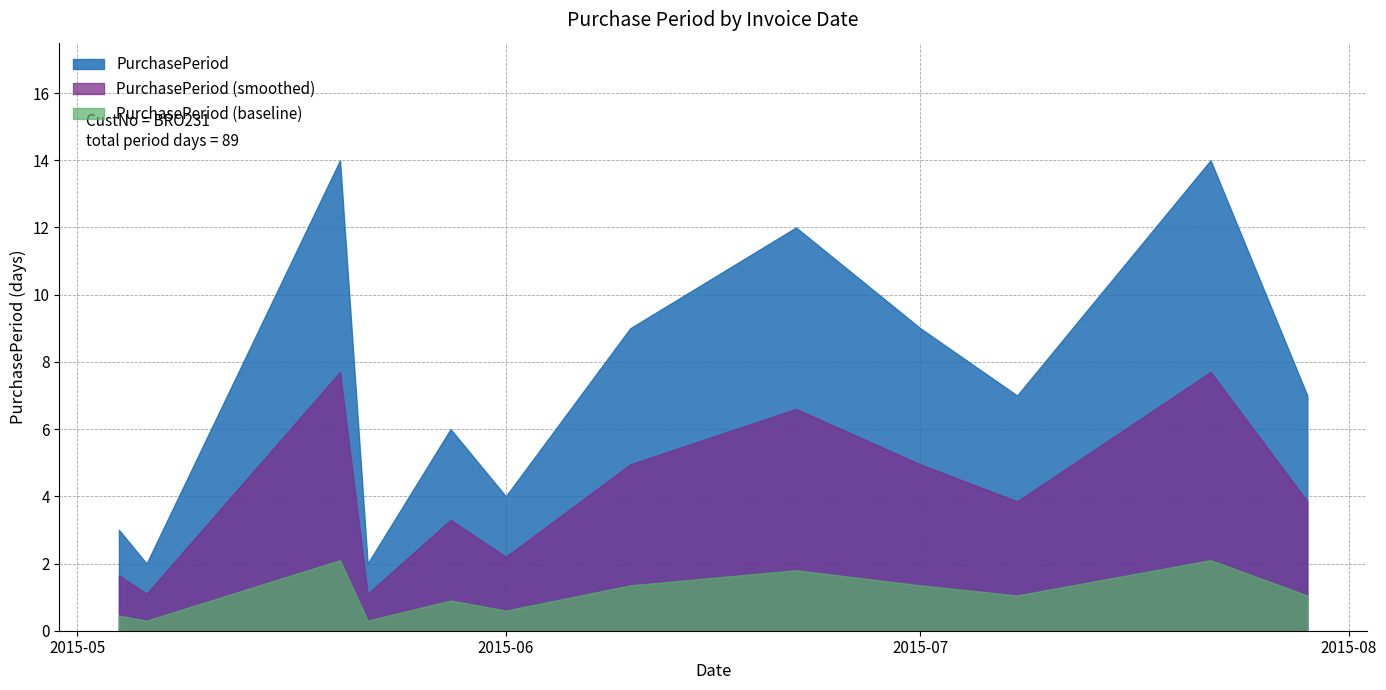

What is the ratio of the value at 2015-06-22 to the value at 2015-06-10?

1.3